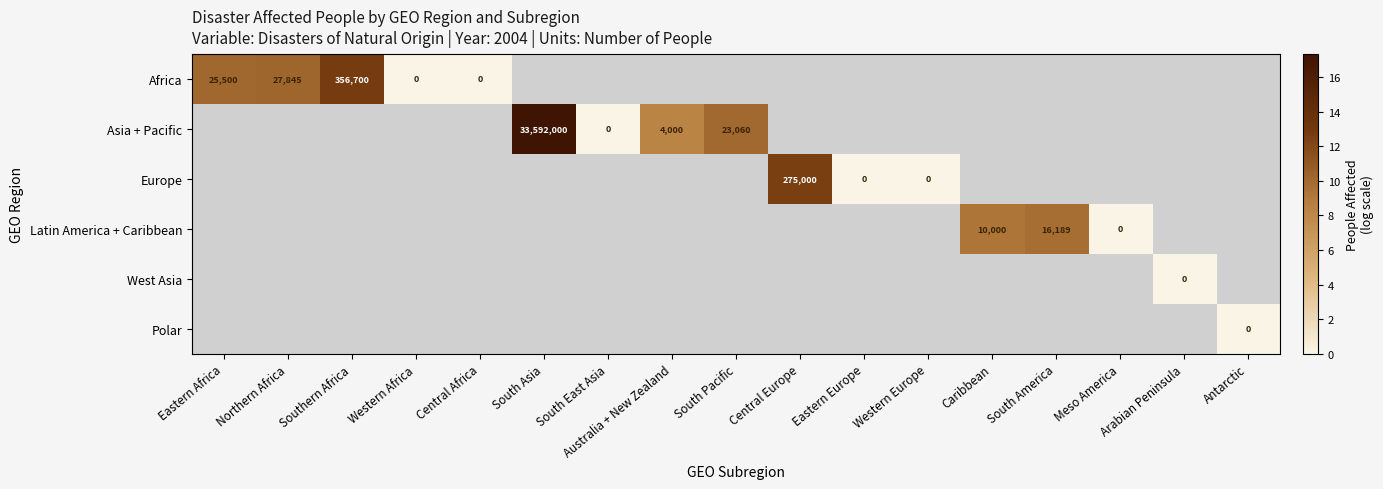

Is the value of Asia + Pacific at South Pacific greater than the value of Africa at Eastern Africa?

No